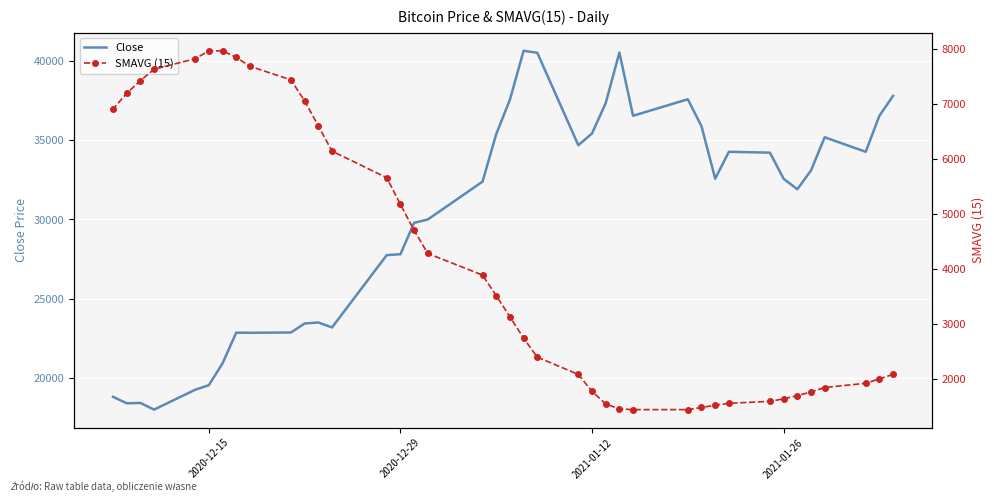

Is this an area chart (filled region under the line)?

No